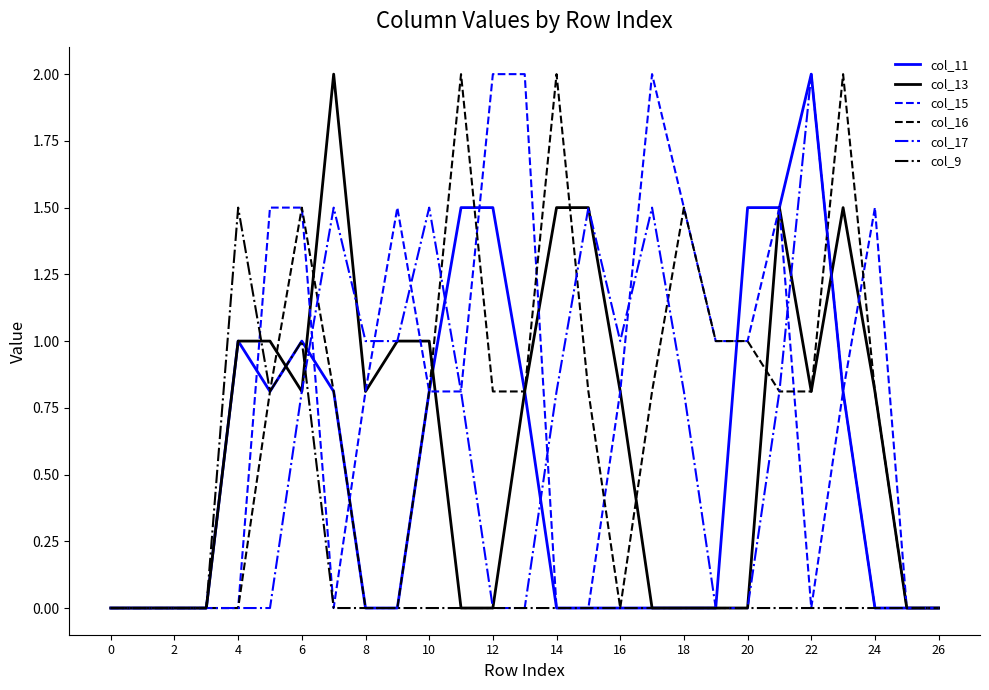

What is the greatest value displayed?

2.0